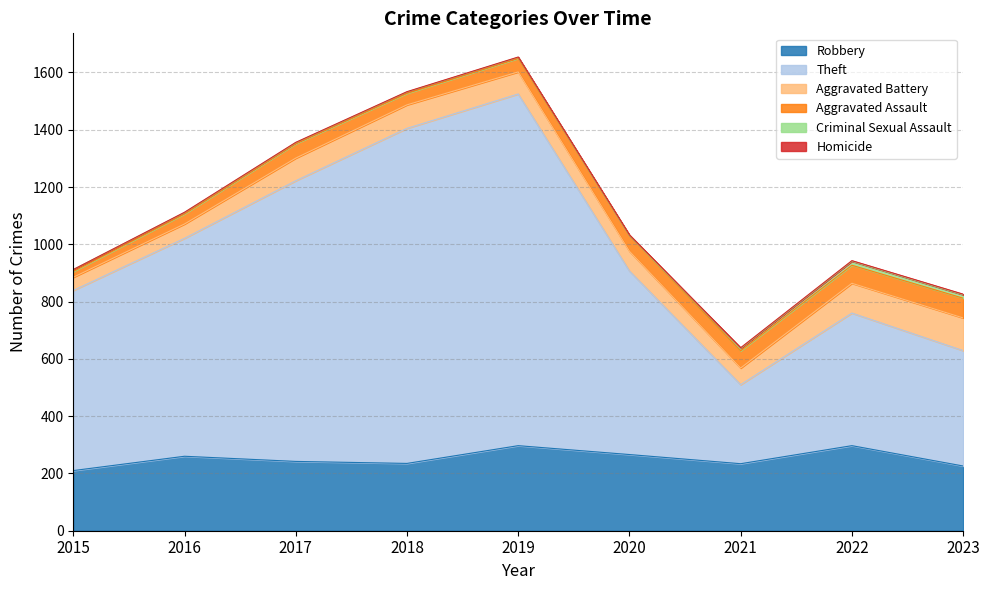

What are all the series names shown in the legend?

Robbery, Theft, Aggravated Battery, Aggravated Assault, Criminal Sexual Assault, Homicide